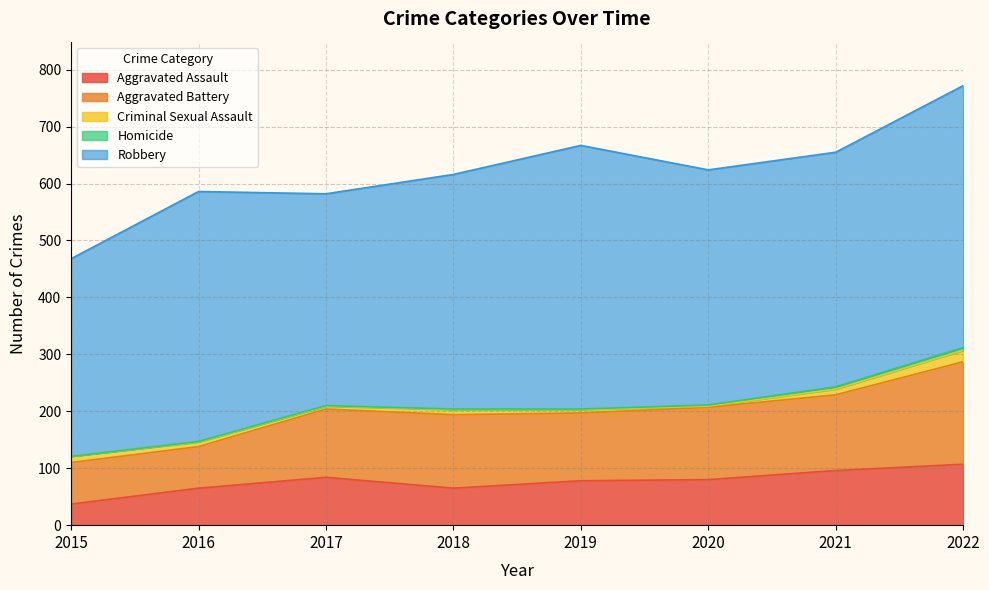

Reading left to right, list all the values displayed in this chart.

Aggravated Assault: 37	65	84	65	78	80	96	107
Aggravated Battery: 73	73	120	129	119	127	133	180
Criminal Sexual Assault: 11	8	5	9	6	2	10	20
Homicide: 0	1	1	1	1	2	4	5
Robbery: 347	439	372	412	463	413	412	460